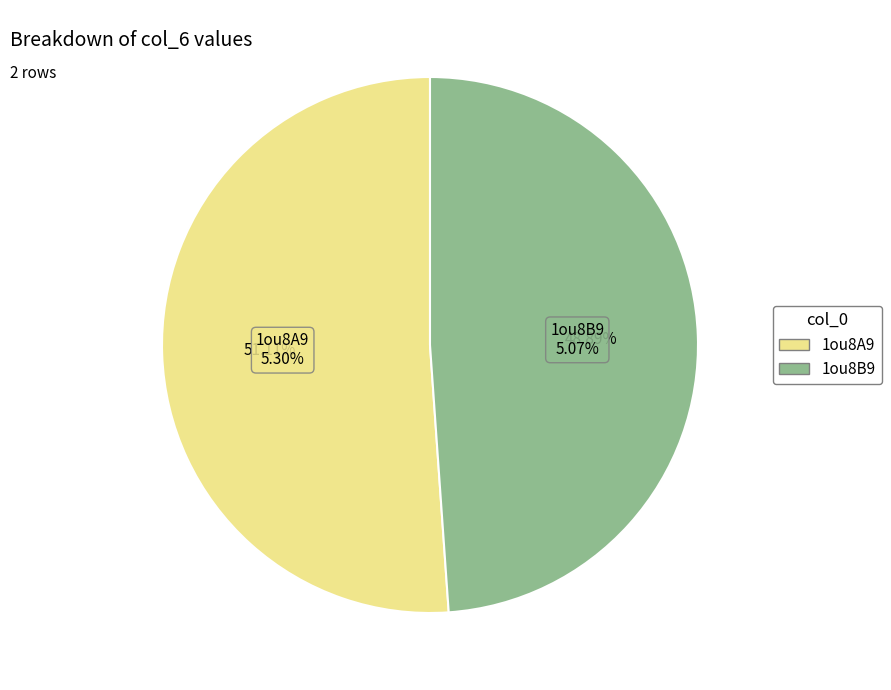

To the nearest percent, what percentage of the pie is 1ou8B9?

49%